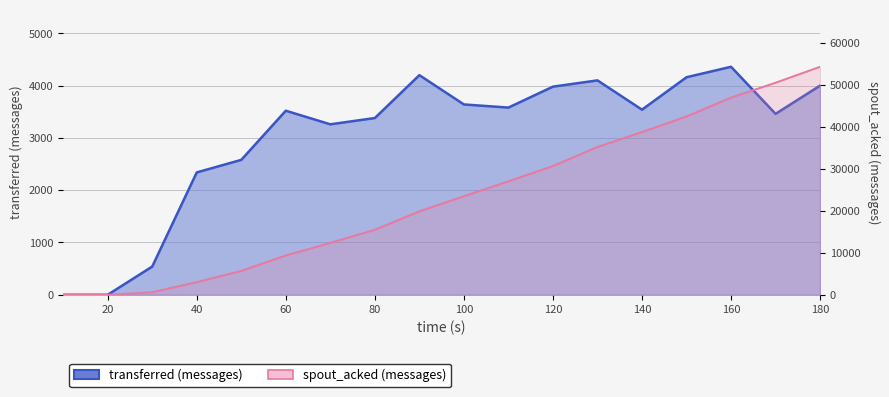

Reading right to left, list all the values displayed in this chart.

transferred (messages): 180=4000	170=3460	160=4360	150=4160	140=3540	130=4100	120=3980	110=3580	100=3640	90=4200	80=3380	70=3260	60=3520	50=2580	40=2340	30=540	20=0	10=0
spout_acked (messages): 180=54360	170=50560	160=47020	150=42520	140=38800	130=35240	120=30700	110=27060	100=23500	90=19900	80=15500	70=12380	60=9380	50=5700	40=3020	30=600	20=0	10=0